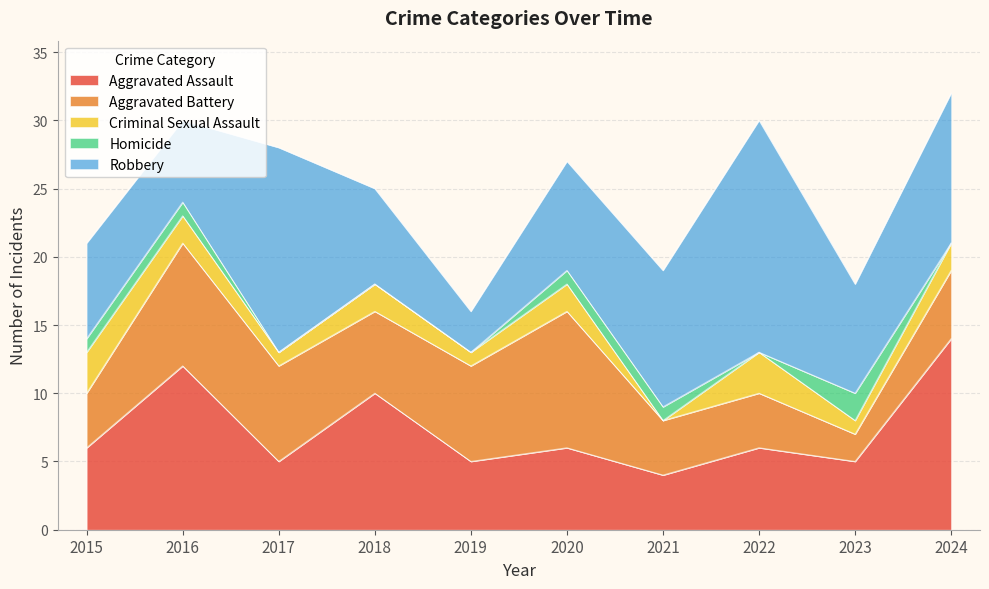

In Robbery, how many points are lower than both neighbors (excluding endpoints)?

3